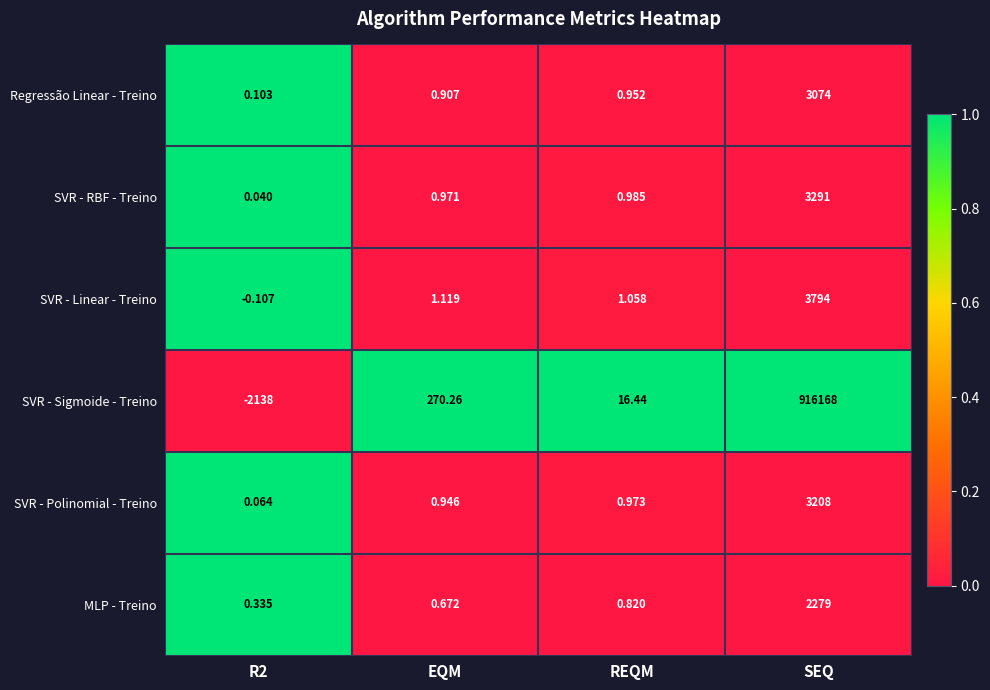

Which series has the largest total across all categories?

SVR - Sigmoide - Treino